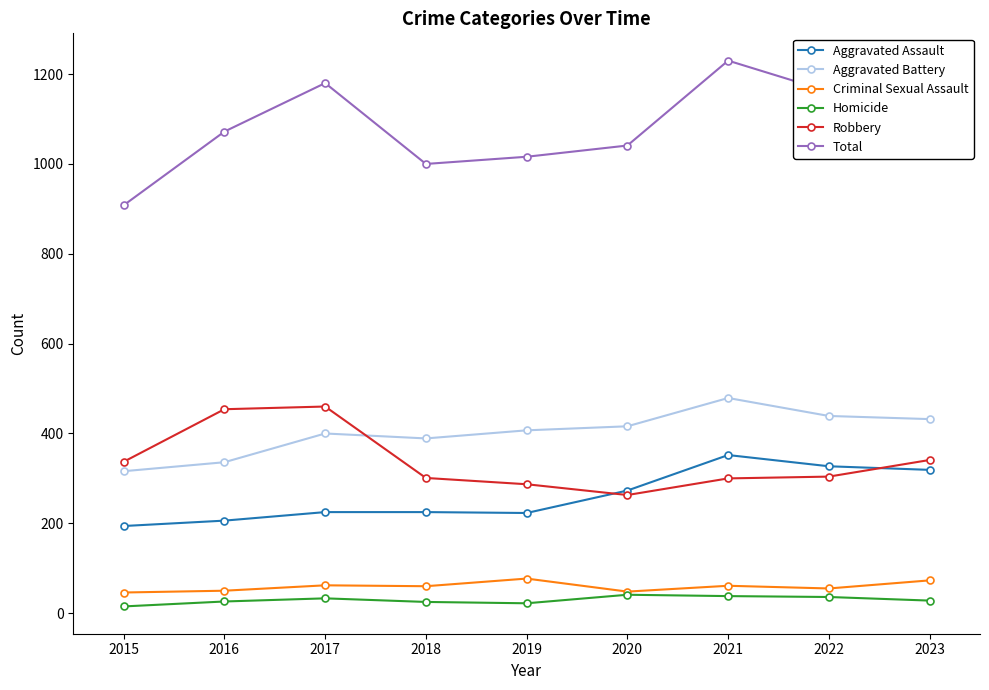

What is the difference between the highest and lowest values at 2022?

1125